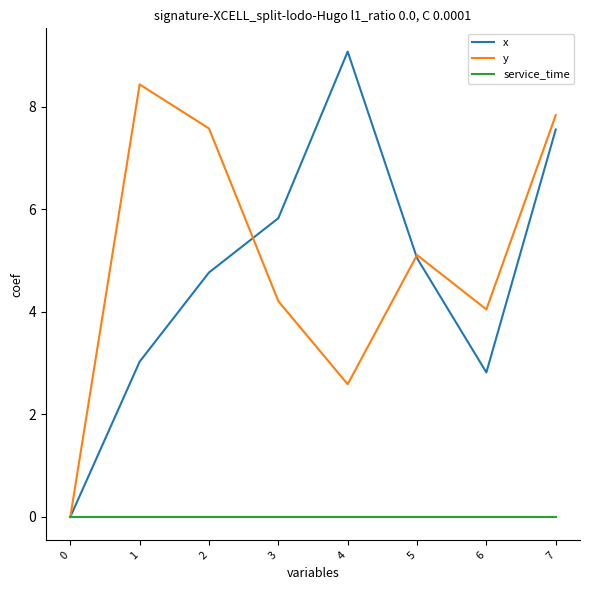

True or false: y and x cross at least once.

True